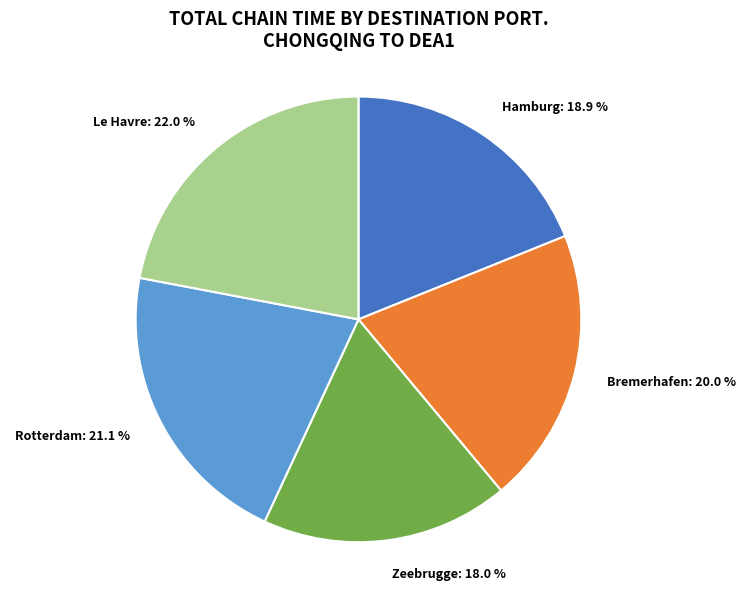

What is the ratio of the value at Le Havre to the value at Bremerhafen?

1.1